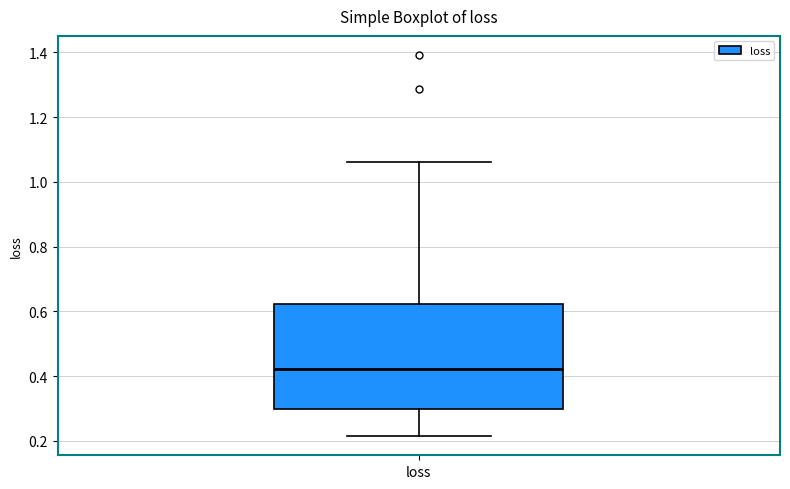

Transcribe this box plot: give where the median line is, the range the box spans, and where the two whiskers end, as read against the y-axis. The values are not printed on the chart, so give them approximately, as read against the axis.

median 0.42, box 0.30 to 0.62, whiskers 0.22 to 1.06